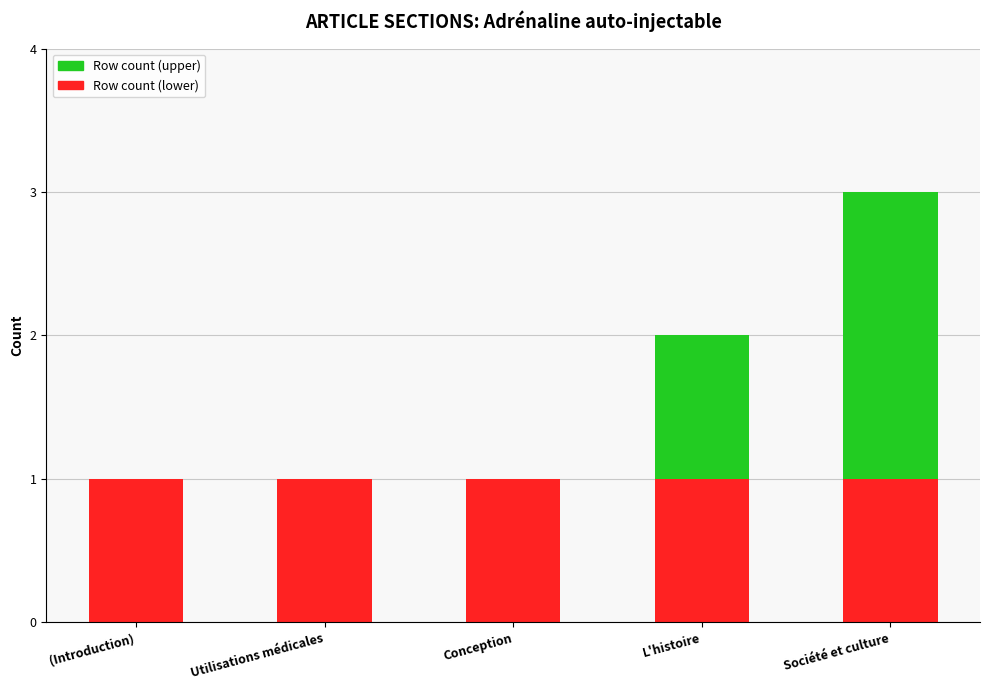

At which category is the sum across all series the highest?

Société et culture